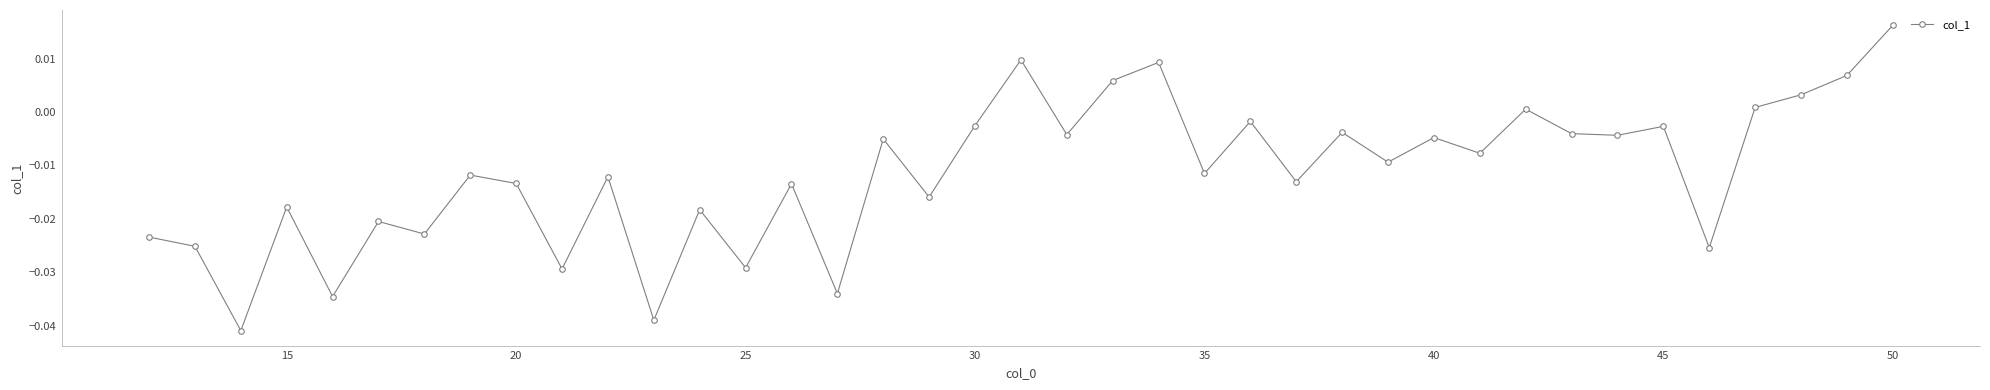

What is the sum of all values?

-0.4